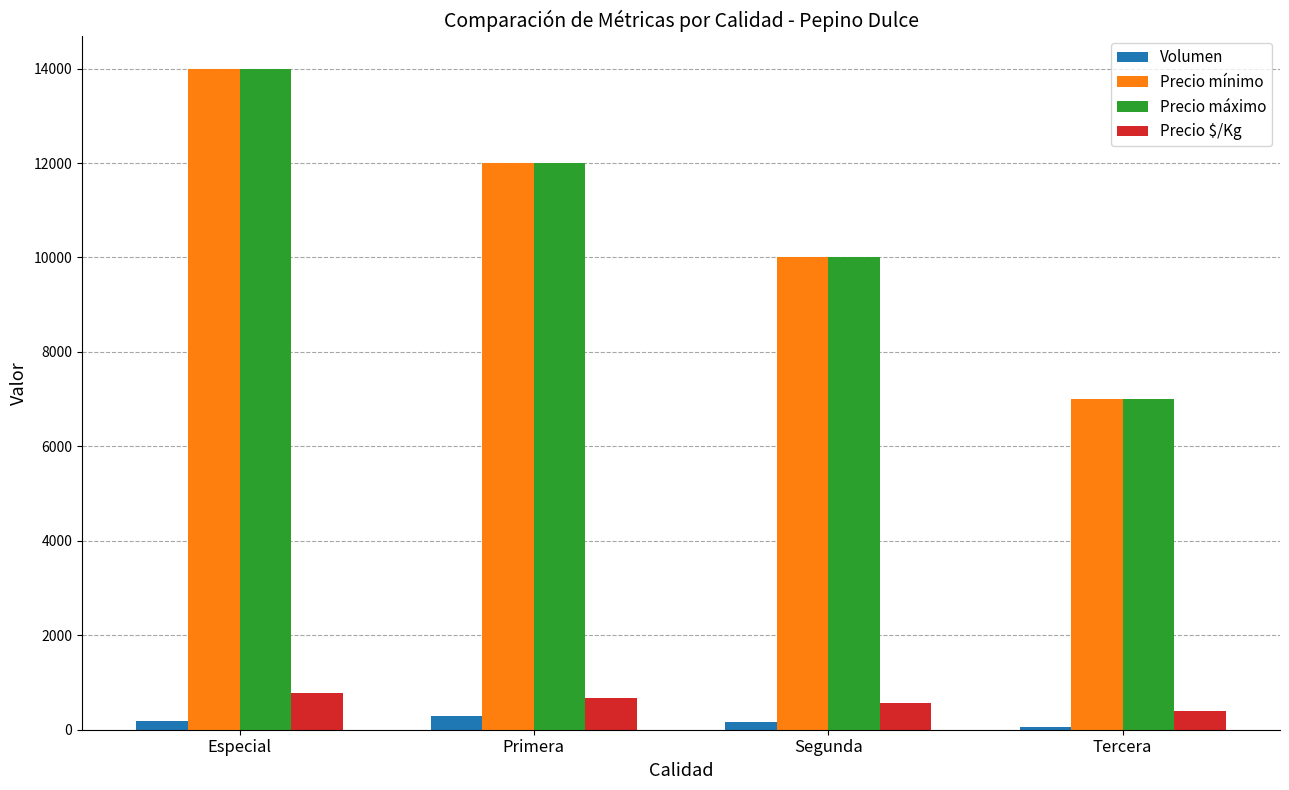

What is the minimum value for Precio máximo?

7000